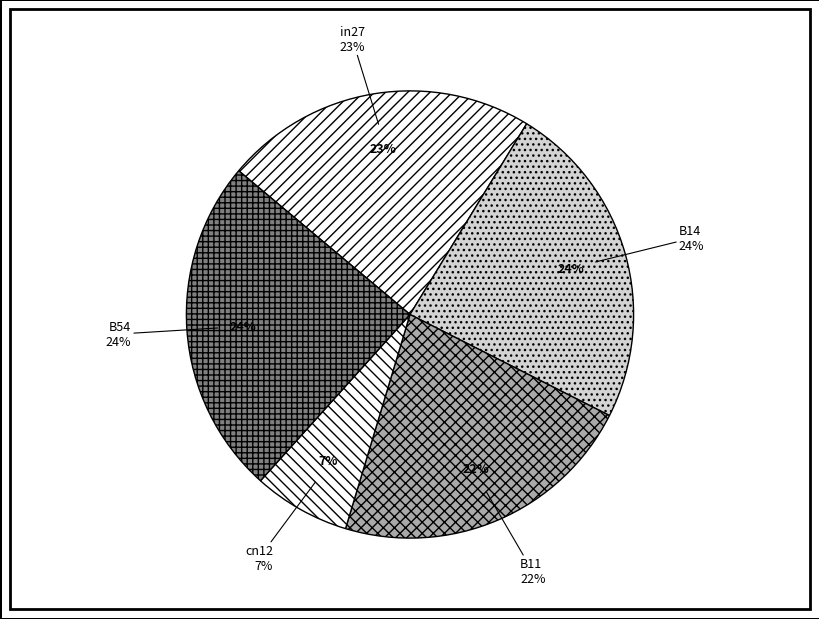

To the nearest percent, what is the difference between the largest and smallest slice percentages?

17%